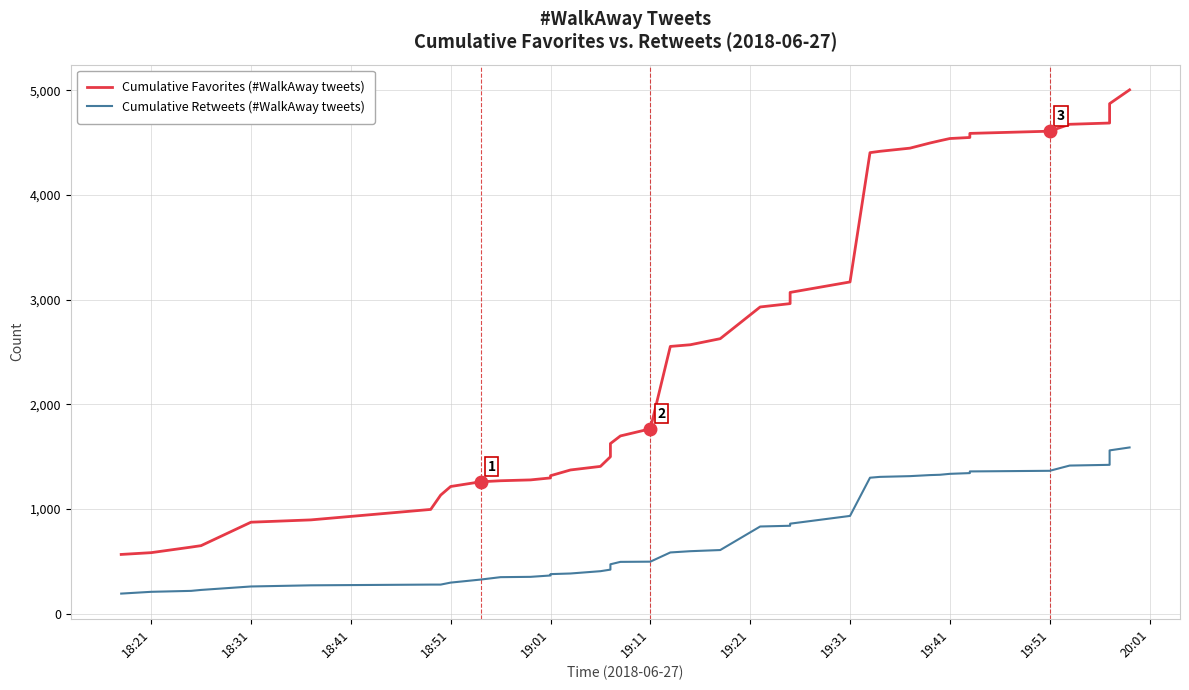

What is the difference between the maximum and second lowest values in the Cumulative Retweets (#WalkAway tweets) series?

1379